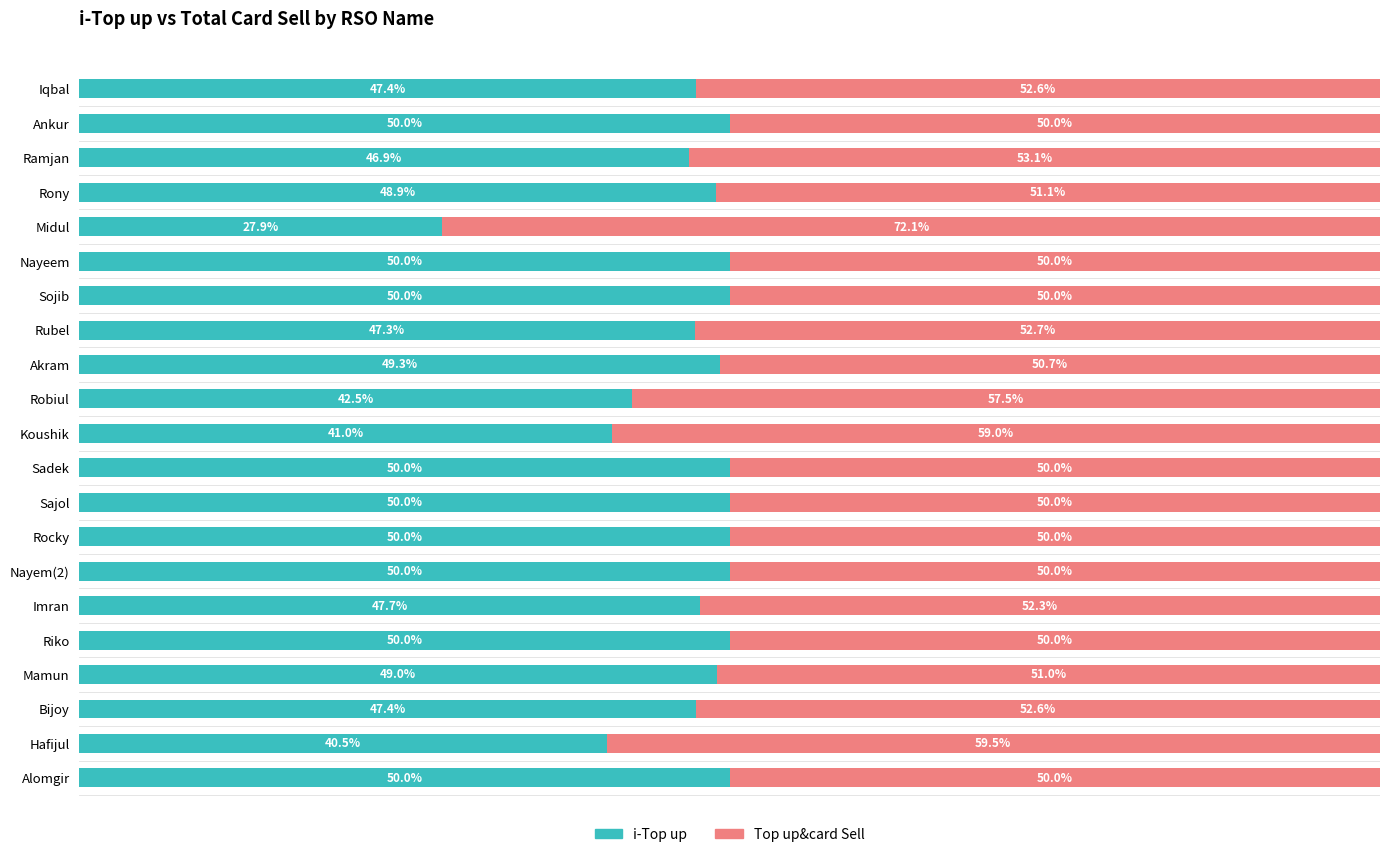

What is the lowest value of the i-Top up series?

27.9